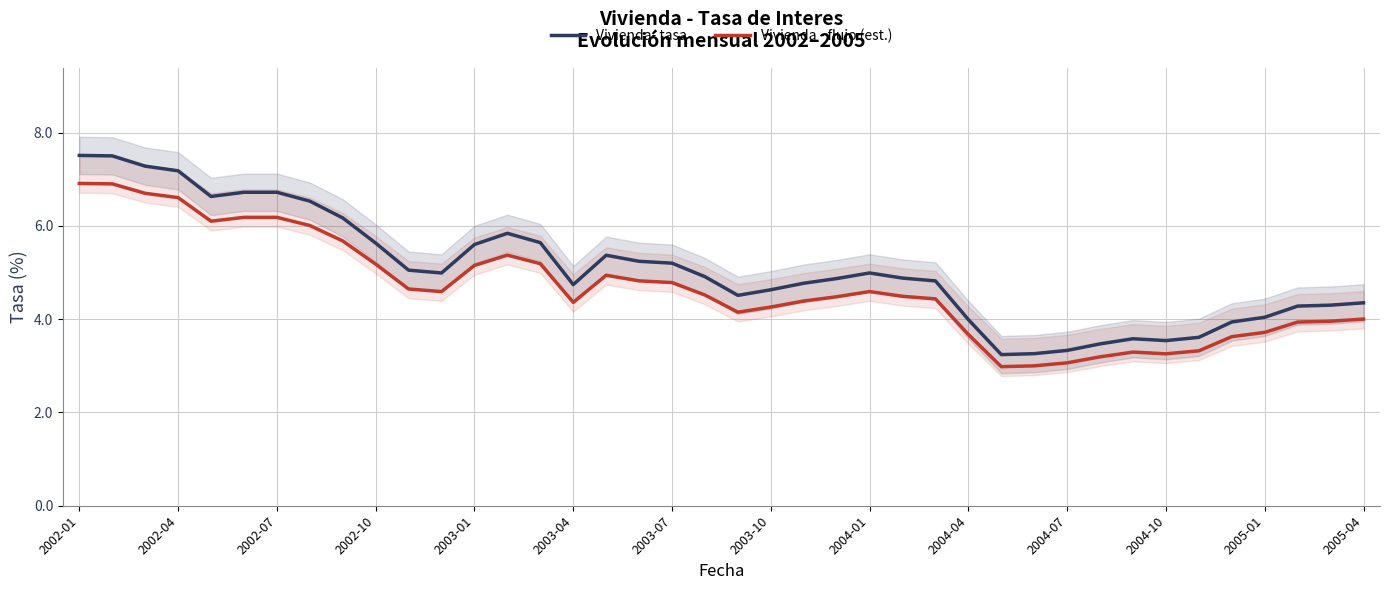

Count the number of categories in the chart.

40